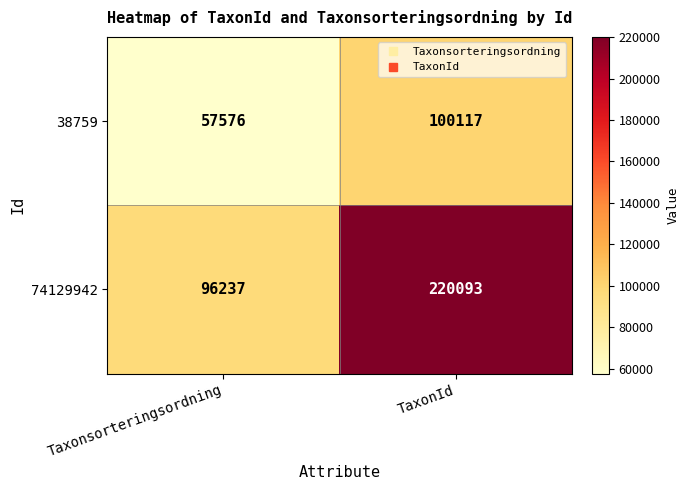

Reading right to left, extract all data points from this chart.

38759: TaxonId=100117	Taxonsorteringsordning=57576
74129942: TaxonId=220093	Taxonsorteringsordning=96237